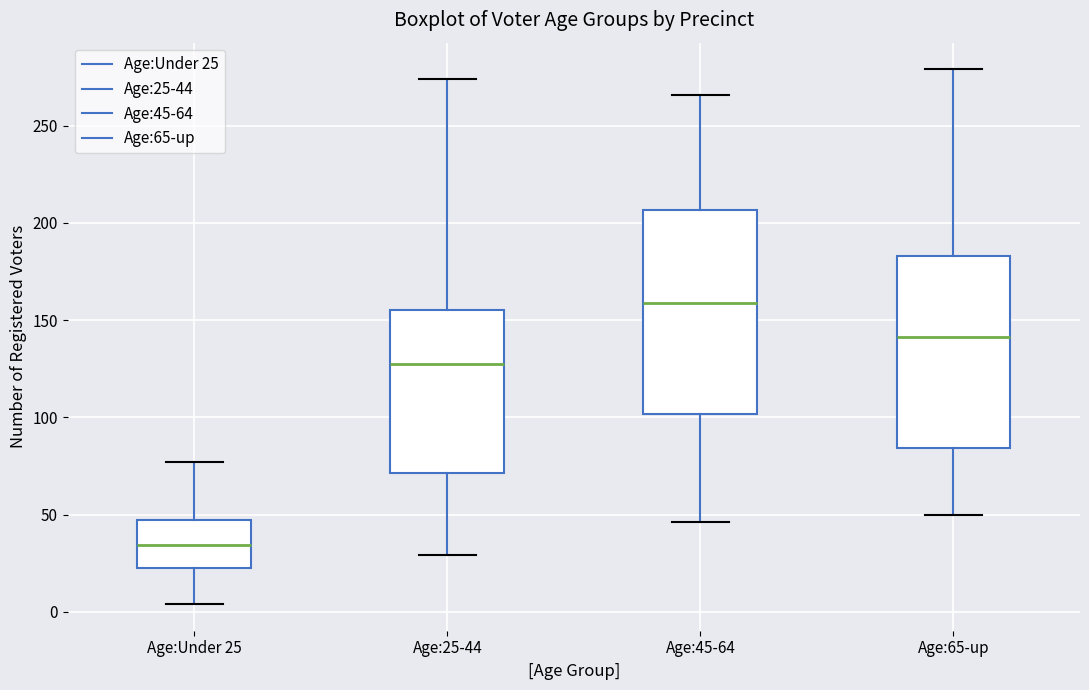

Which box's median line is the highest?

Age:45-64